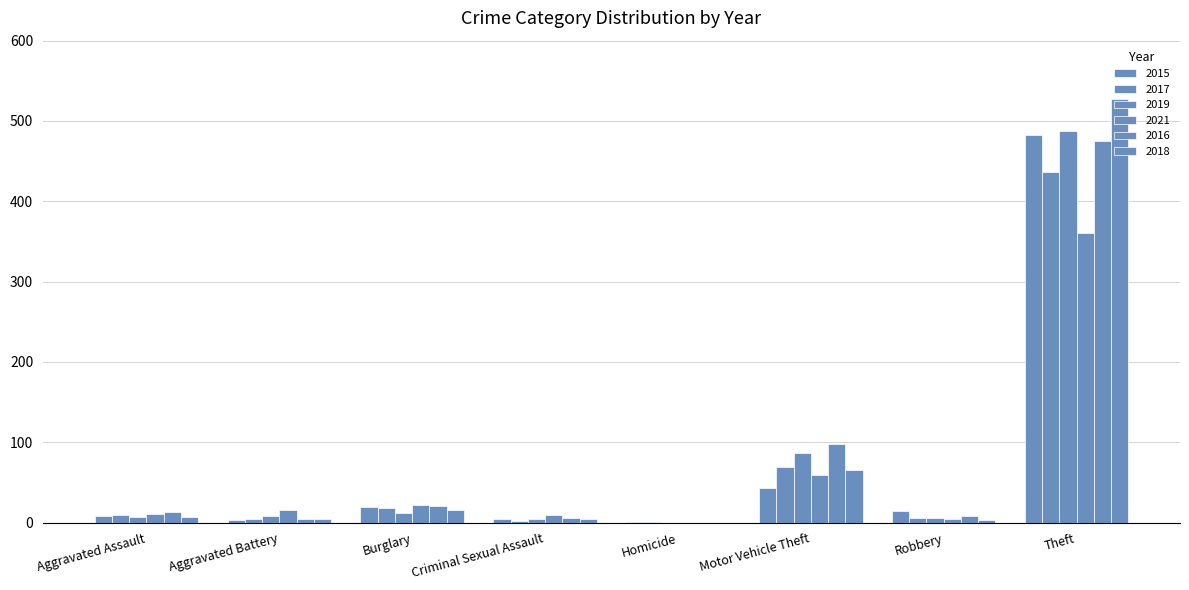

Which category has the lowest value in the 2021 series?

Homicide